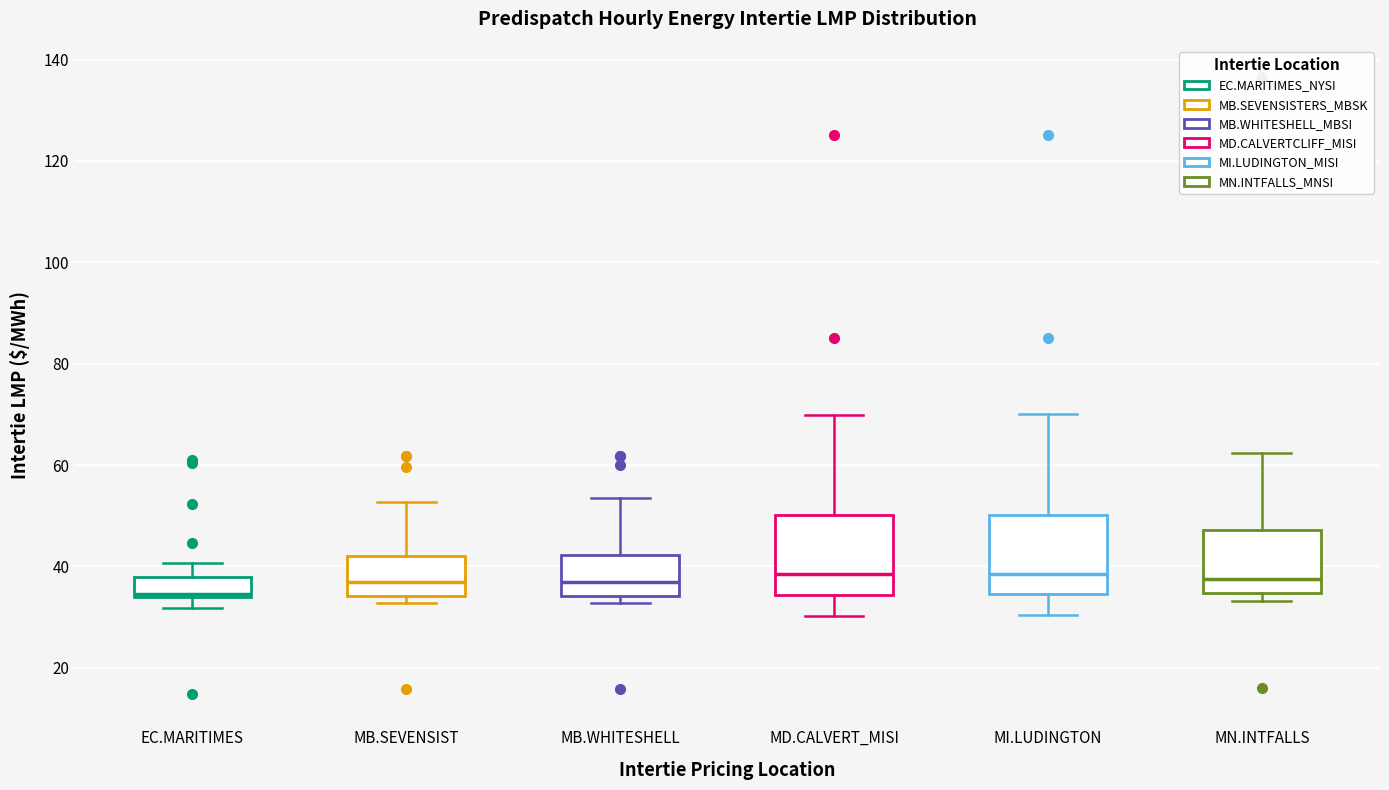

Reading left to right, read every box against the y-axis: the position of its median line, the range the box covers, and the ends of its whiskers. The values are not printed on the chart, so give them approximately, as read against the axis.

EC.MARITIMES: median 34, box 34 to 38, whiskers 32 to 40
MB.SEVENSIST: median 36, box 34 to 42, whiskers 32 to 52
MB.WHITESHELL: median 36, box 34 to 42, whiskers 32 to 54
MD.CALVERT_MISI: median 38, box 34 to 50, whiskers 30 to 70
MI.LUDINGTON: median 38, box 34 to 50, whiskers 30 to 70
MN.INTFALLS: median 38, box 34 to 48, whiskers 34 (just below the box's lower edge) to 62